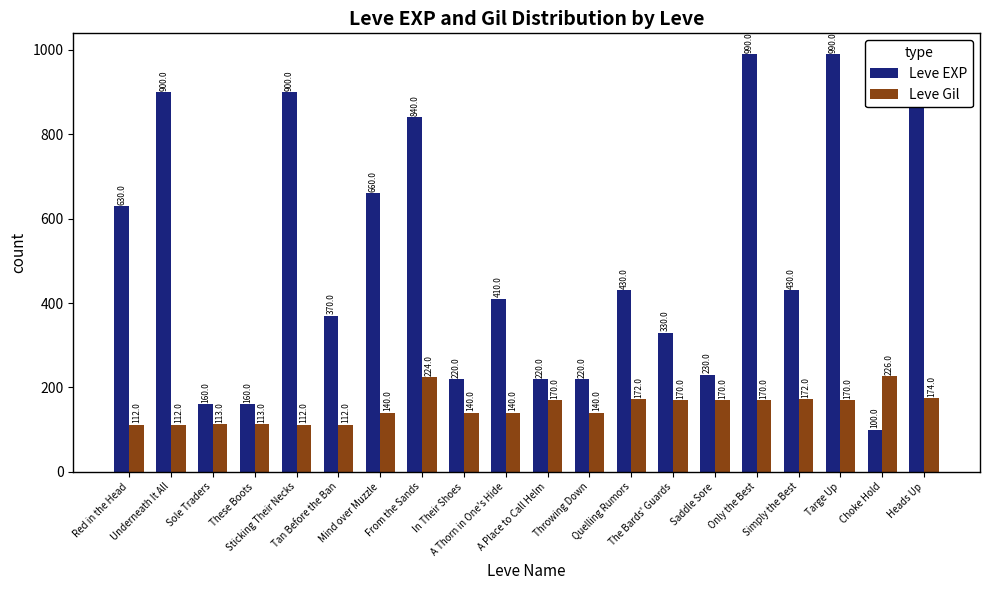

Is it true that Leve EXP equals 630 at Red in the Head?

True